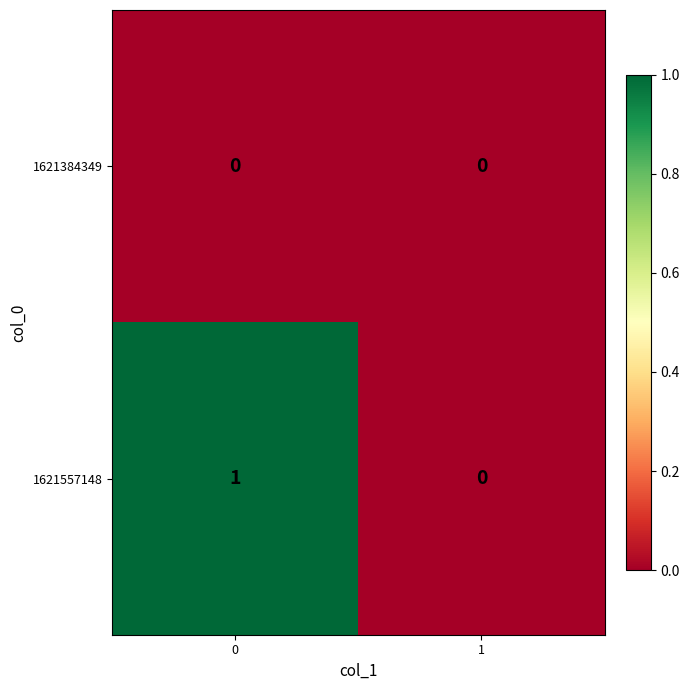

List the series in order of their overall mean, lowest first.

1621384349, 1621557148